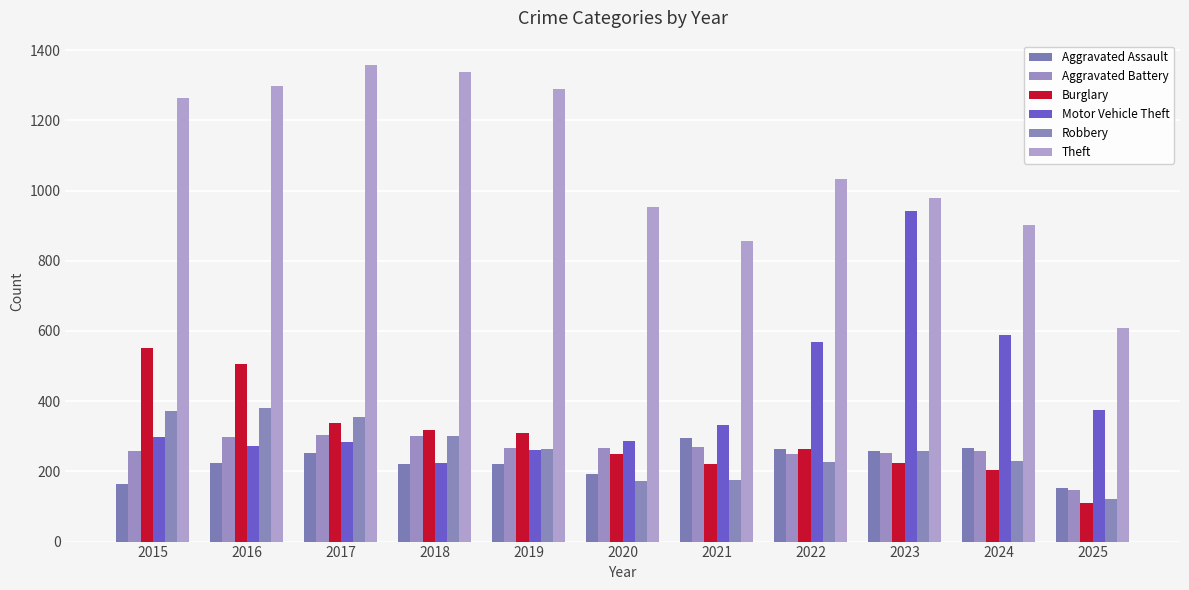

Which label corresponds to the largest value in the chart?

2017